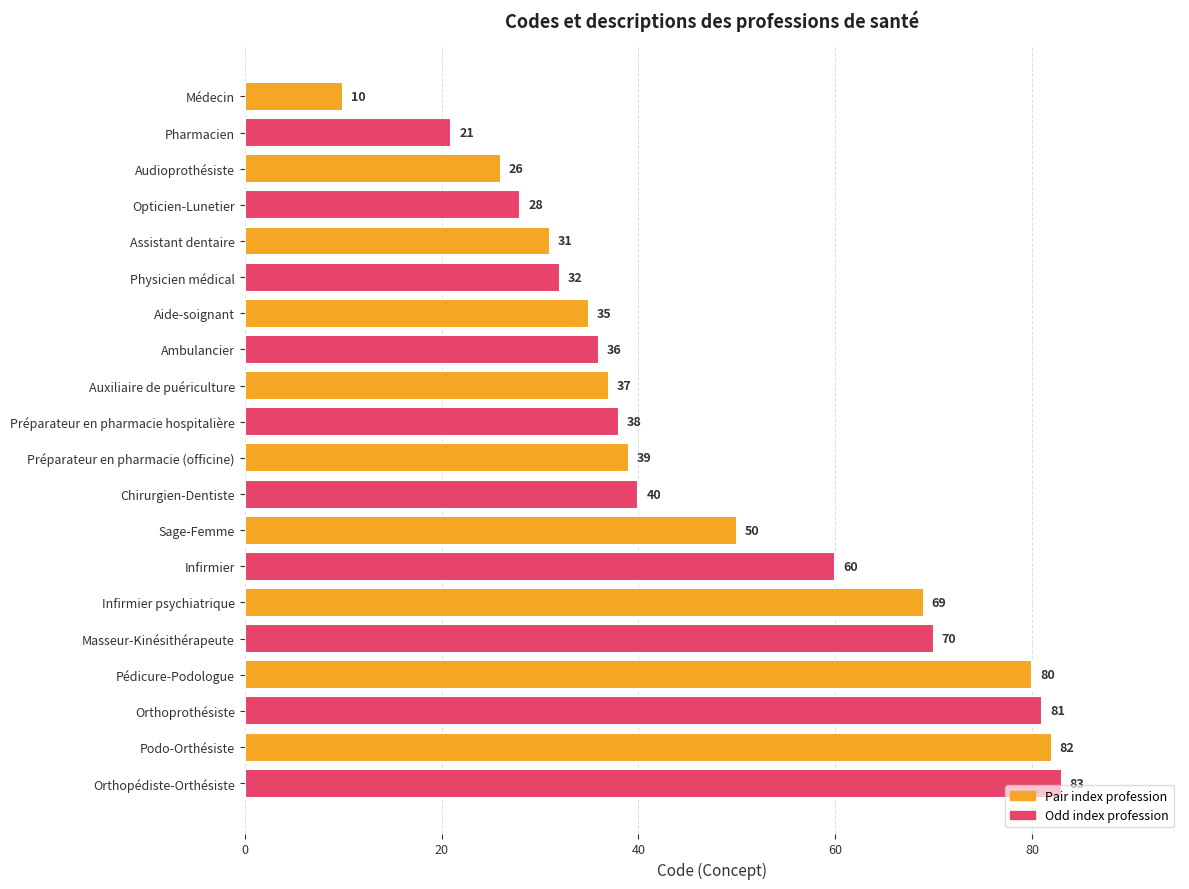

Which label corresponds to the largest value in the chart?

Orthopédiste-Orthésiste